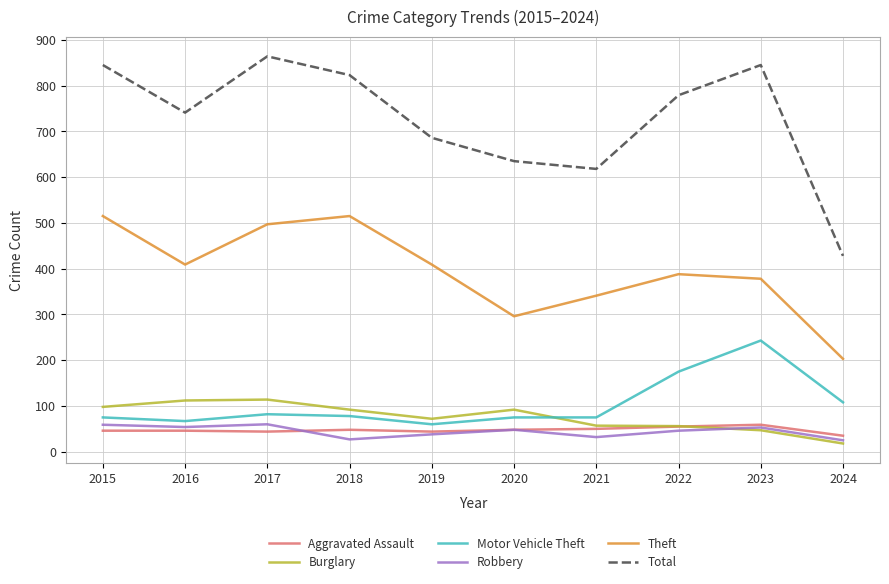

Does the chart have visible grid lines?

Yes